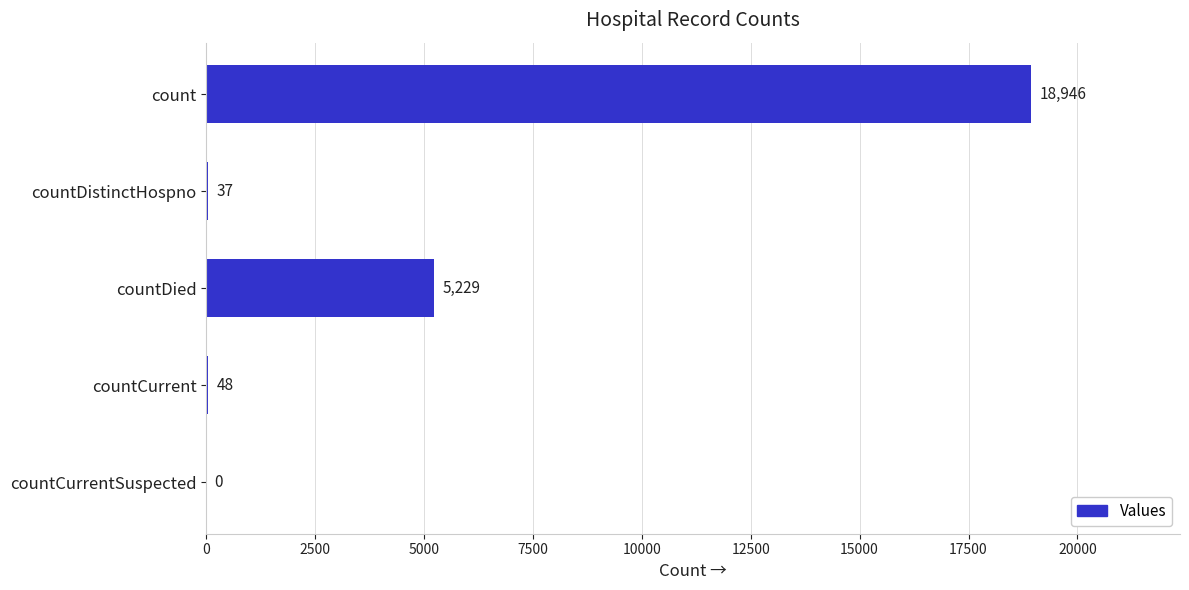

How many values are above zero?

4